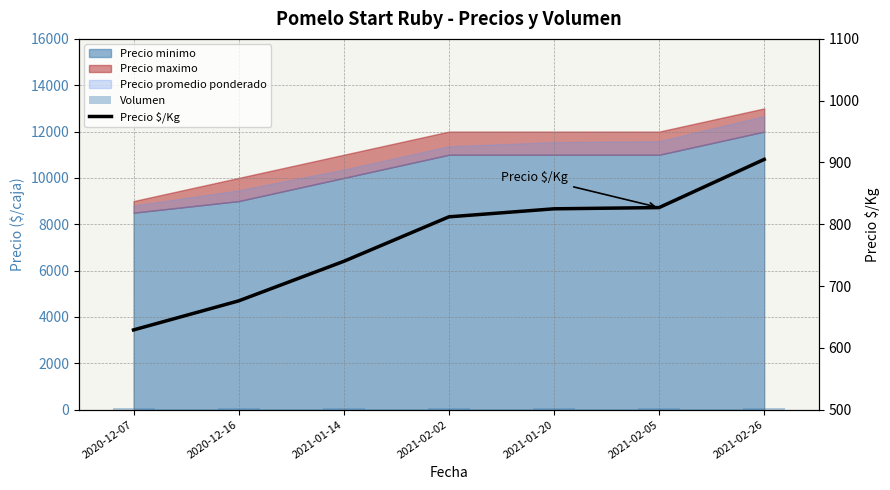

What value does the Volumen series have at 2020-12-07, to the nearest 5?

90